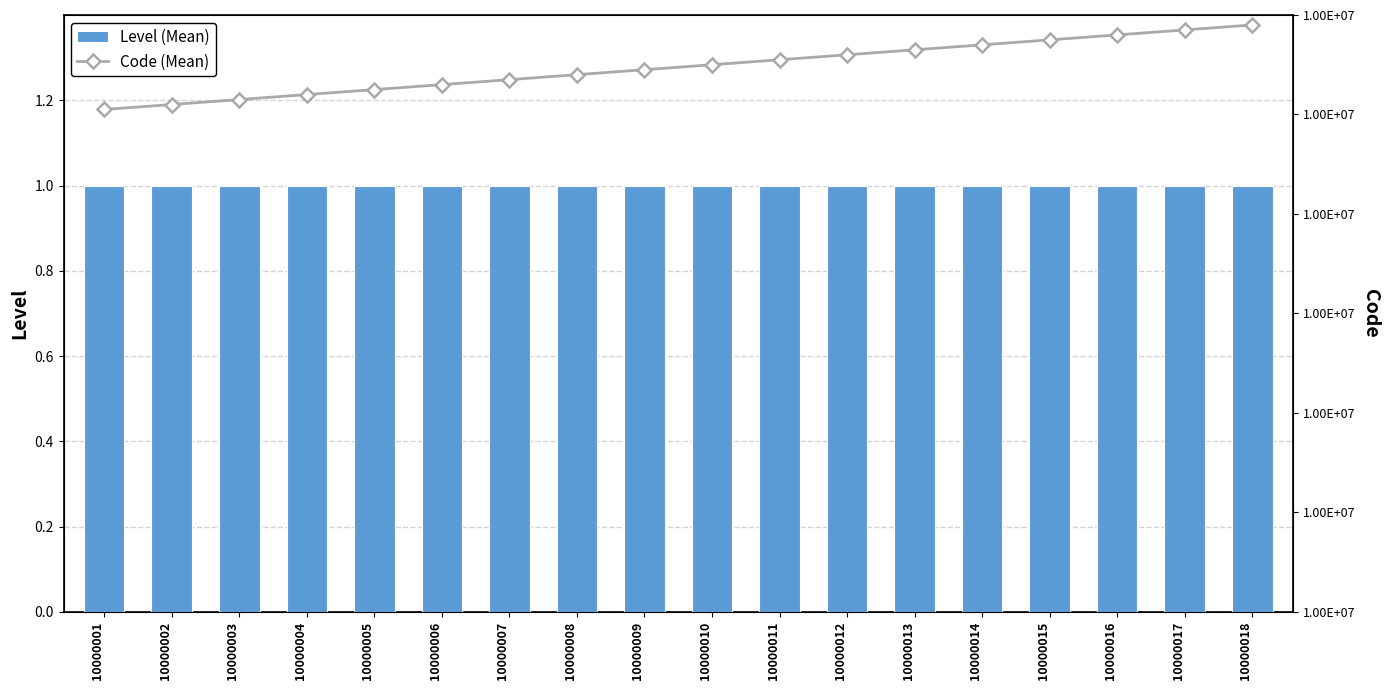

Reading left to right, transcribe all the data shown in this chart.

Level (Mean): 1	1	1	1	1	1	1	1	1	1	1	1	1	1	1	1	1	1
Code (Mean): 10000001	10000002	10000003	10000004	10000005	10000006	10000007	10000008	10000009	10000010	10000011	10000012	10000013	10000014	10000015	10000016	10000017	10000018